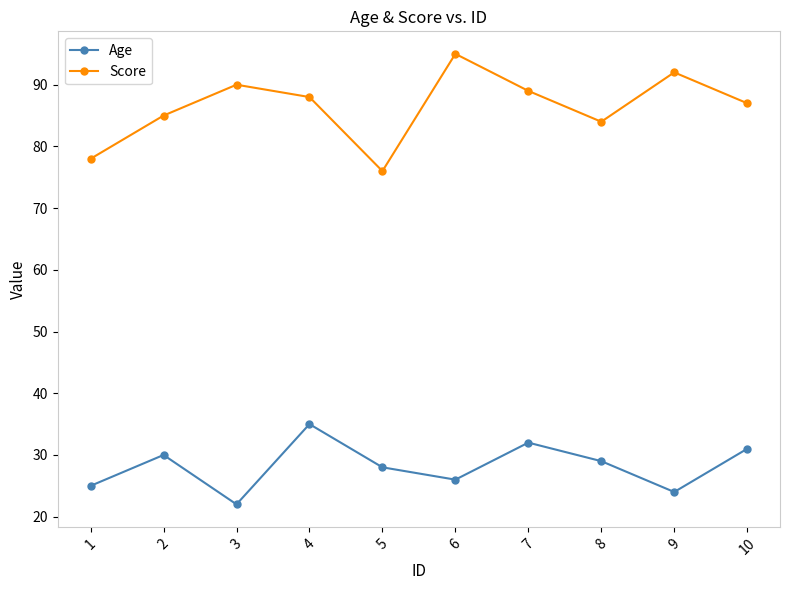

What is the maximum value shown in the chart?

95